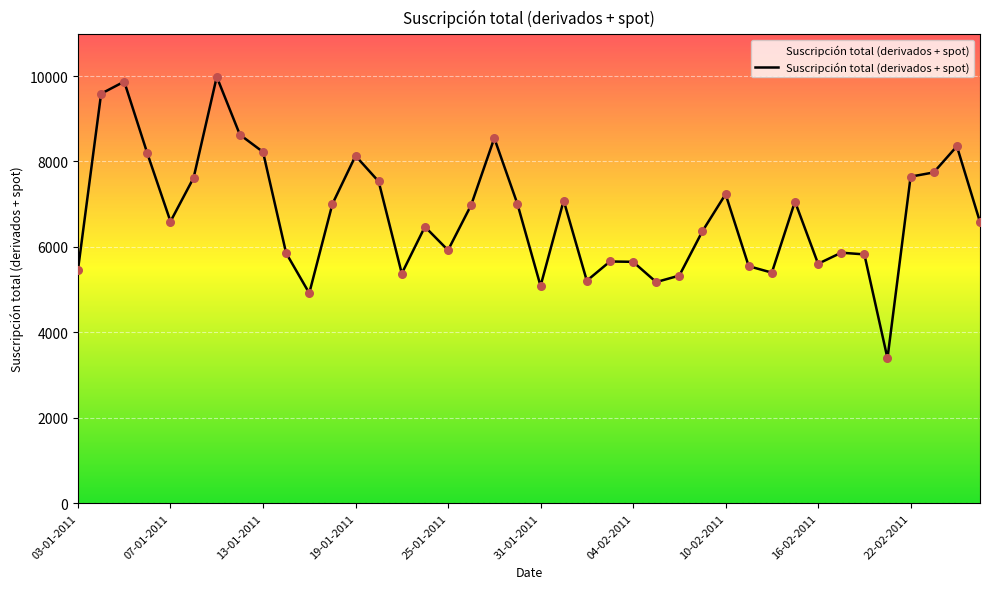

What is the smallest value displayed?

3391